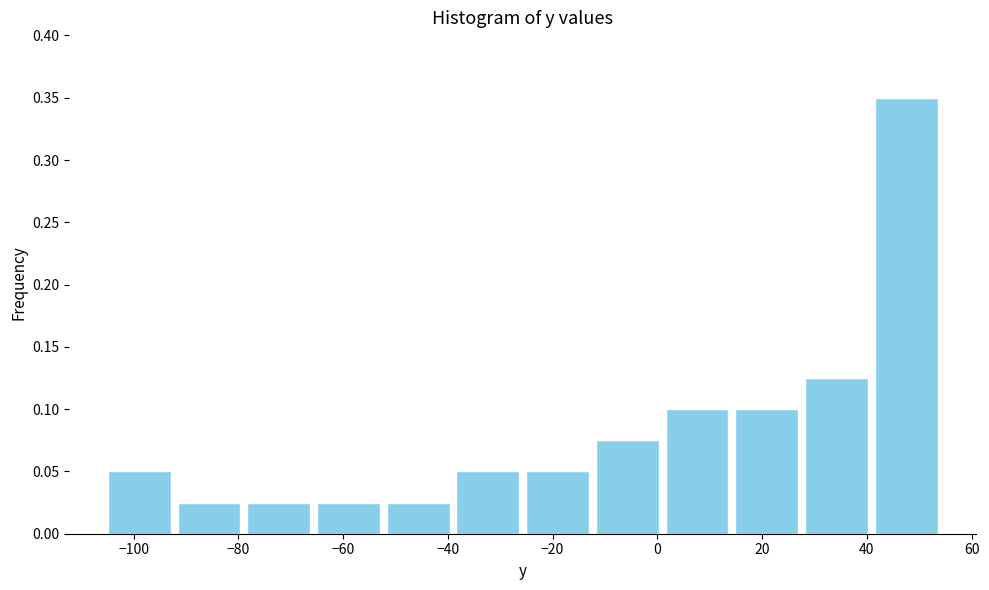

Over which range of the x-axis is the bar tallest?

40 to 54